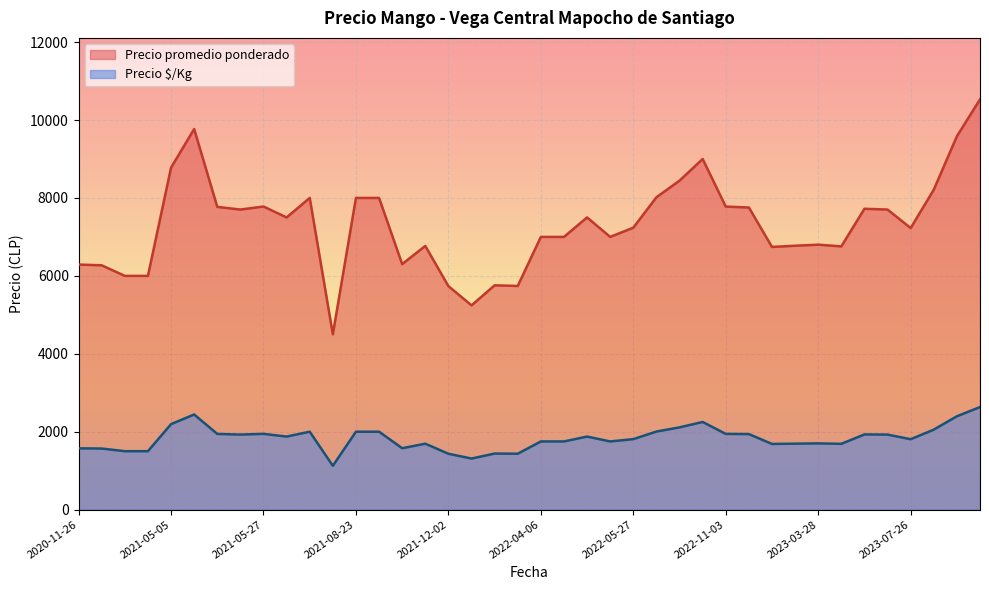

True or false: Precio $/Kg and Precio promedio ponderado intersect in this chart.

False